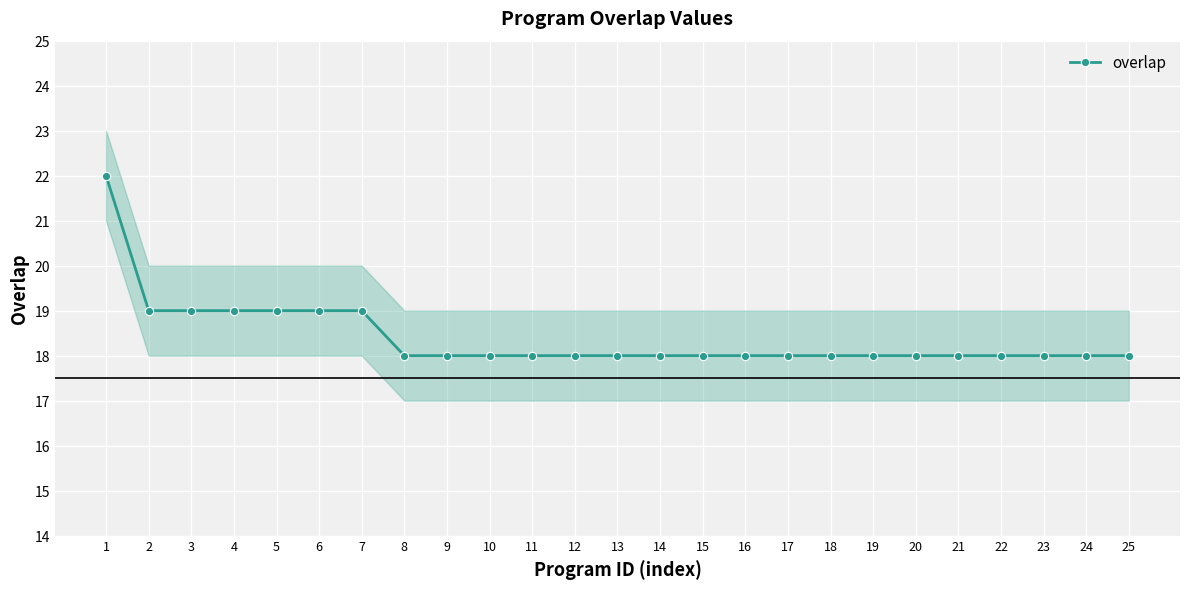

What is the sum of the values at 1 and 9?

40